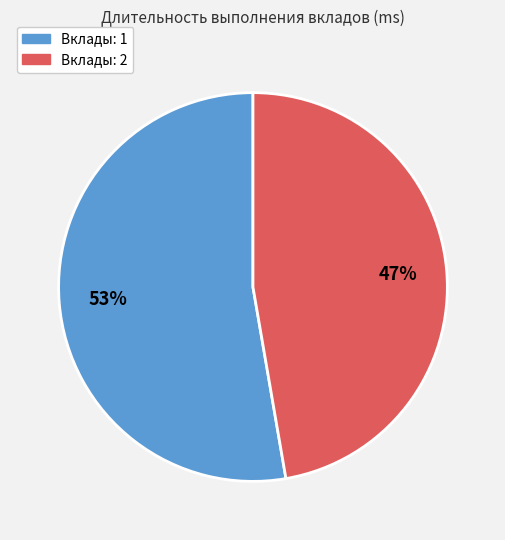

To the nearest percent, what portion does Вклады: 1 represent?

53%